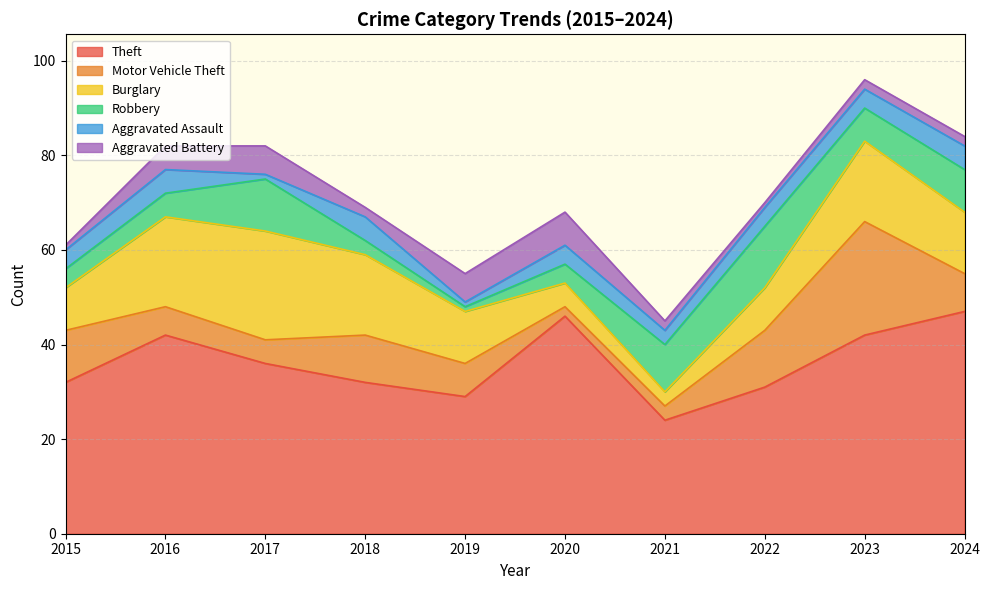

What is the sum of all Robbery values?

67